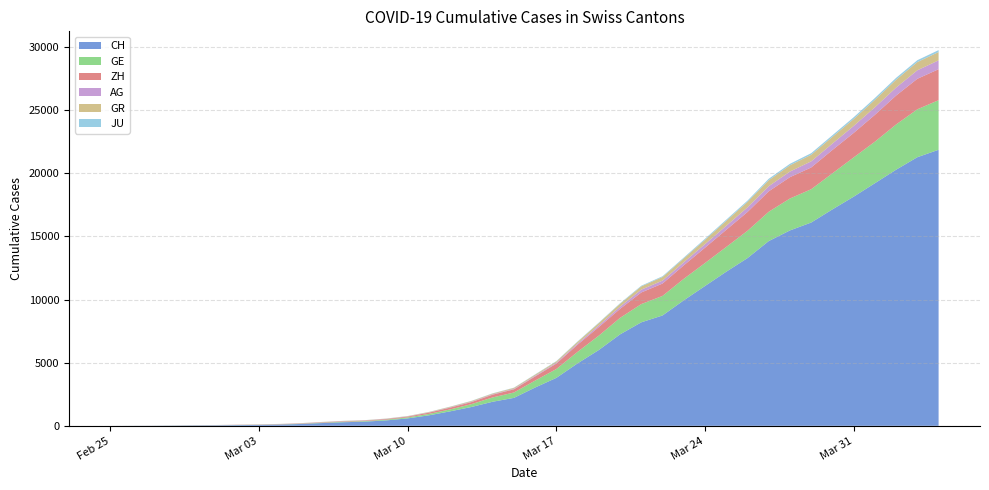

Reading left to right, extract all data points from this chart.

CH: 0	5	9	19	31	38	55	70	99	145	221	284	331	430	588	831	1146	1490	1905	2211	3032	3796	4945	6002	7240	8194	8736	9935	11069	12200	13278	14625	15470	16094	17135	18141	19207	20278	21267	21855
GE: 0	1	1	4	8	9	10	13	15	20	29	42	44	59	79	112	153	224	343	425	549	701	911	1139	1307	1445	1549	1703	1820	1960	2161	2322	2527	2638	2855	3109	3289	3582	3793	3928
ZH: 0	0	2	2	6	7	10	13	15	23	29	34	40	49	62	101	140	163	218	250	326	429	568	679	711	919	978	1067	1213	1357	1489	1616	1690	1722	1848	1936	2125	2289	2417	2450
AG: 0	1	1	1	3	4	7	7	10	11	12	14	14	15	18	20	27	30	33	43	56	69	96	134	175	223	235	245	283	318	367	407	444	485	506	554	596	631	673	702
GR: 0	2	2	6	6	6	9	9	12	14	16	17	18	18	22	31	43	53	56	71	84	101	128	182	226	258	284	300	343	393	433	474	495	519	535	547	592	622	649	657
JU: 0	0	1	1	1	1	1	2	2	4	4	5	5	7	7	7	12	17	18	19	25	29	32	36	44	54	61	69	82	92	100	114	119	127	128	140	145	149	149	154